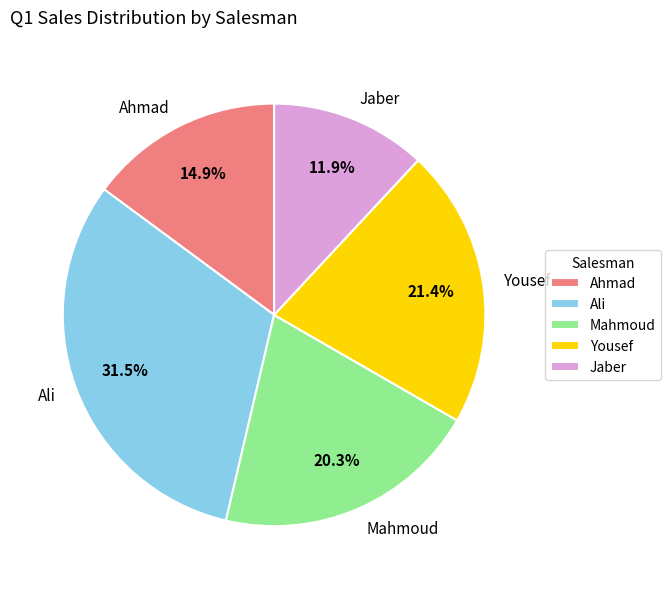

Do Yousef and Ali together represent more than half of the pie?

Yes